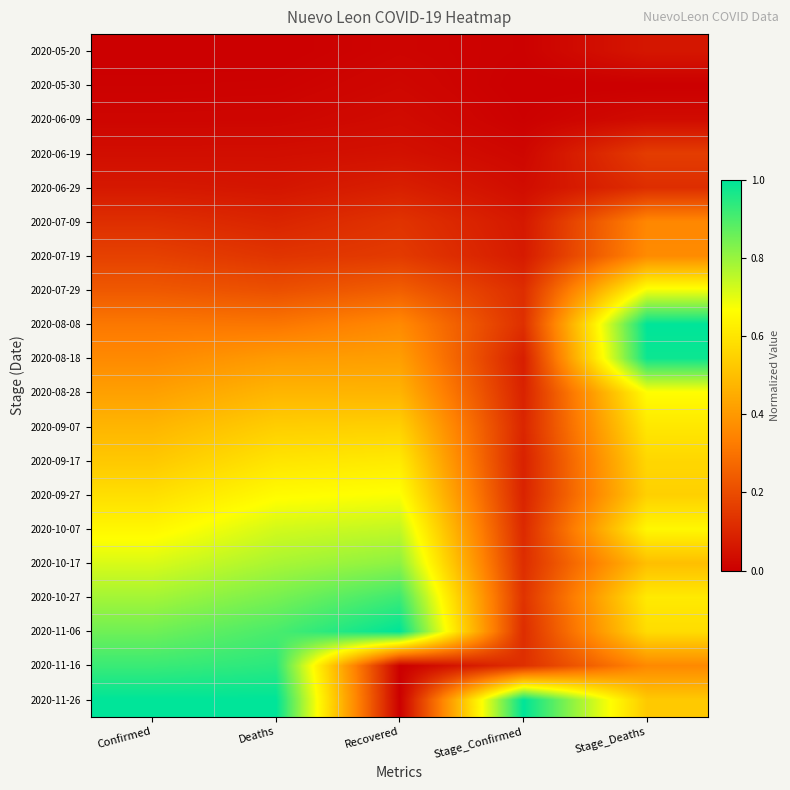

What is the difference between the highest and lowest values at Confirmed?

1.0